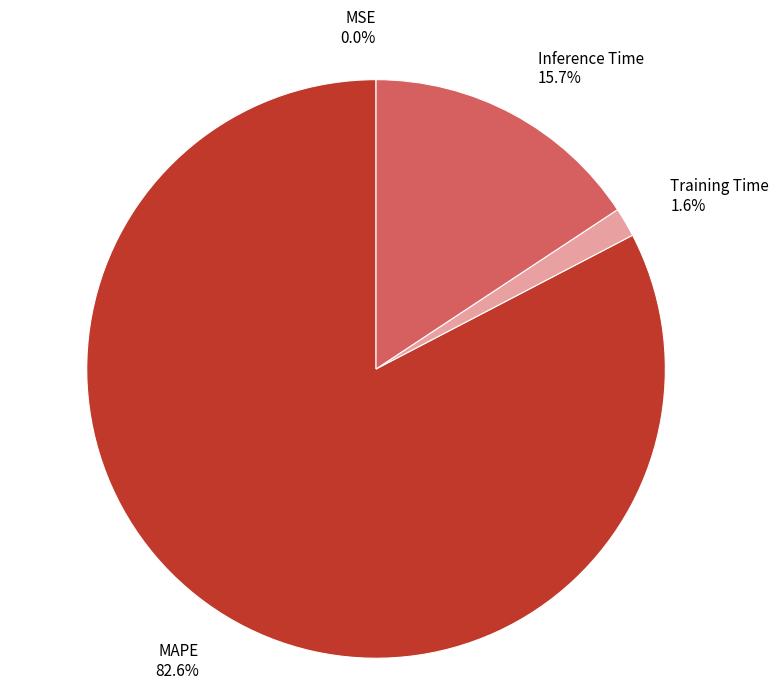

Between Training Time 1.6% and MAPE 82.6%, which is larger?

MAPE 82.6%